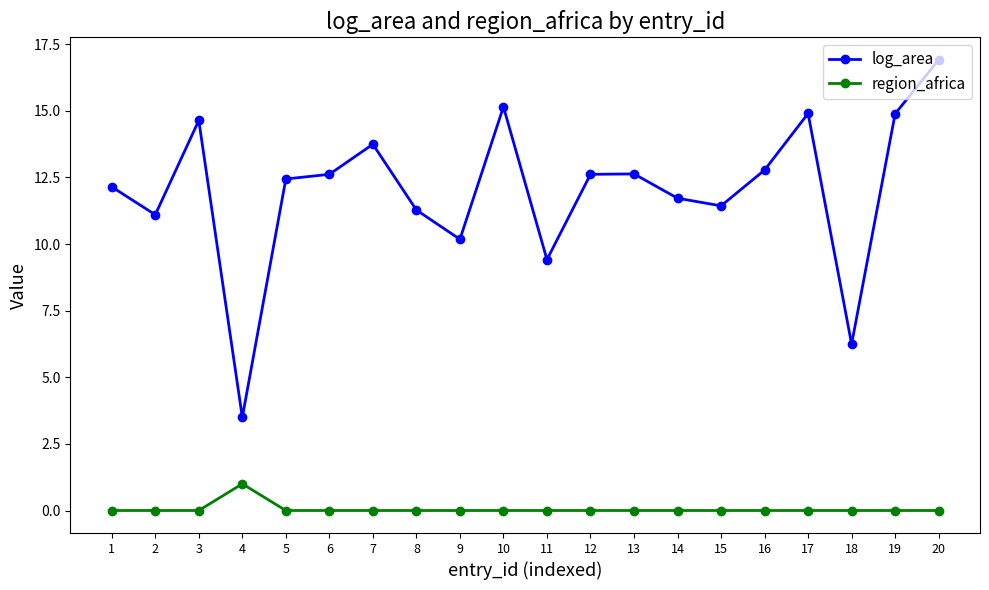

At how many categories does at least one series exceed 9?

18